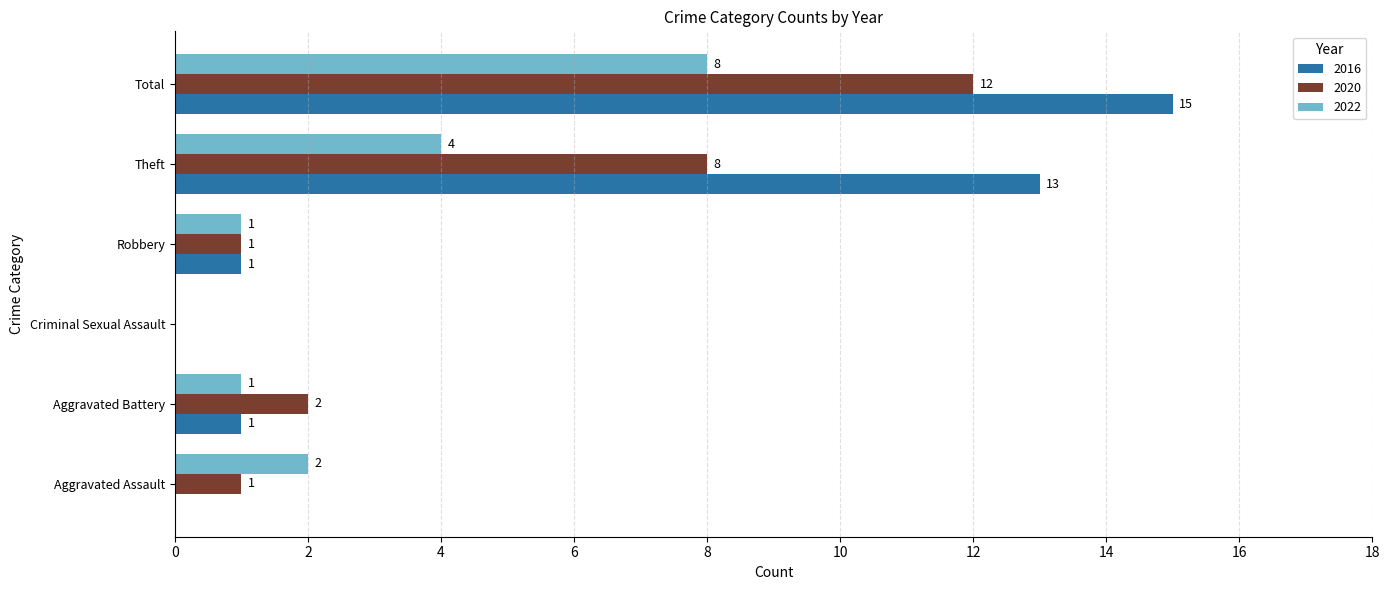

Which series has the largest total across all categories?

2016